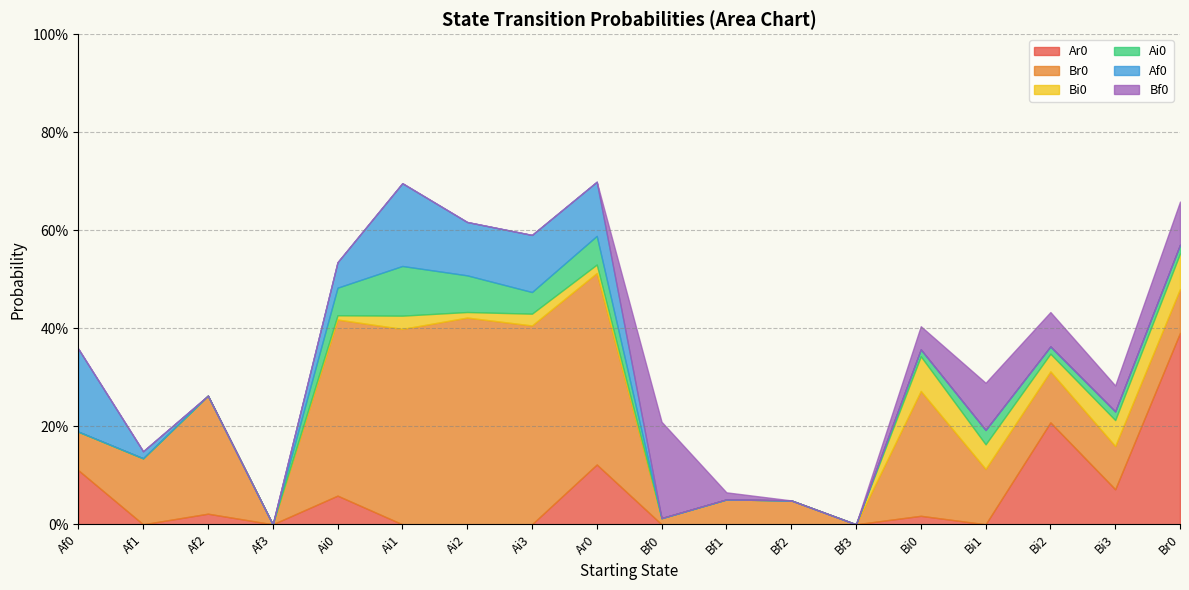

How many lines are shown in the chart?

6